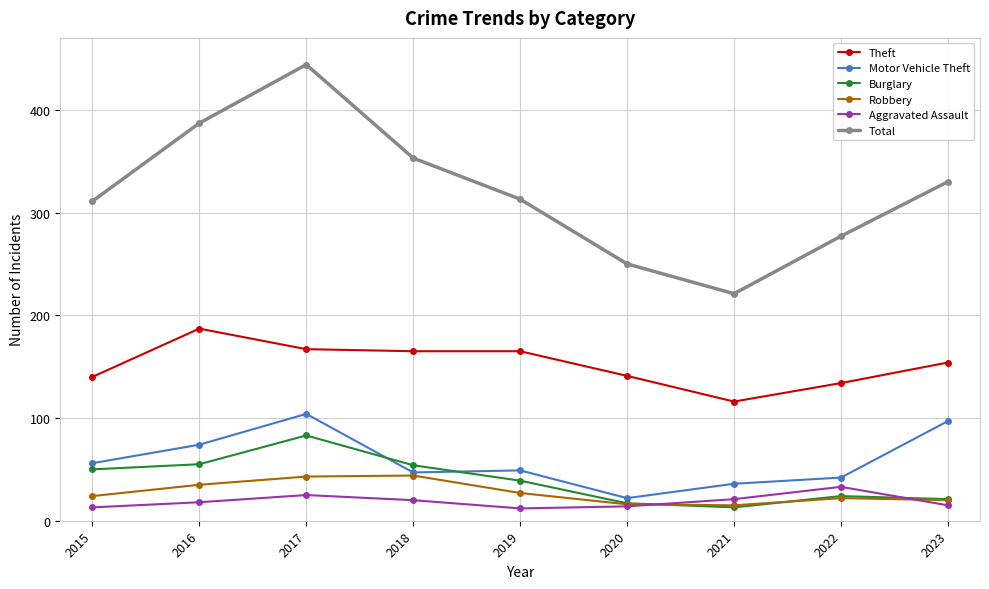

Which series has the largest total across all categories?

Total